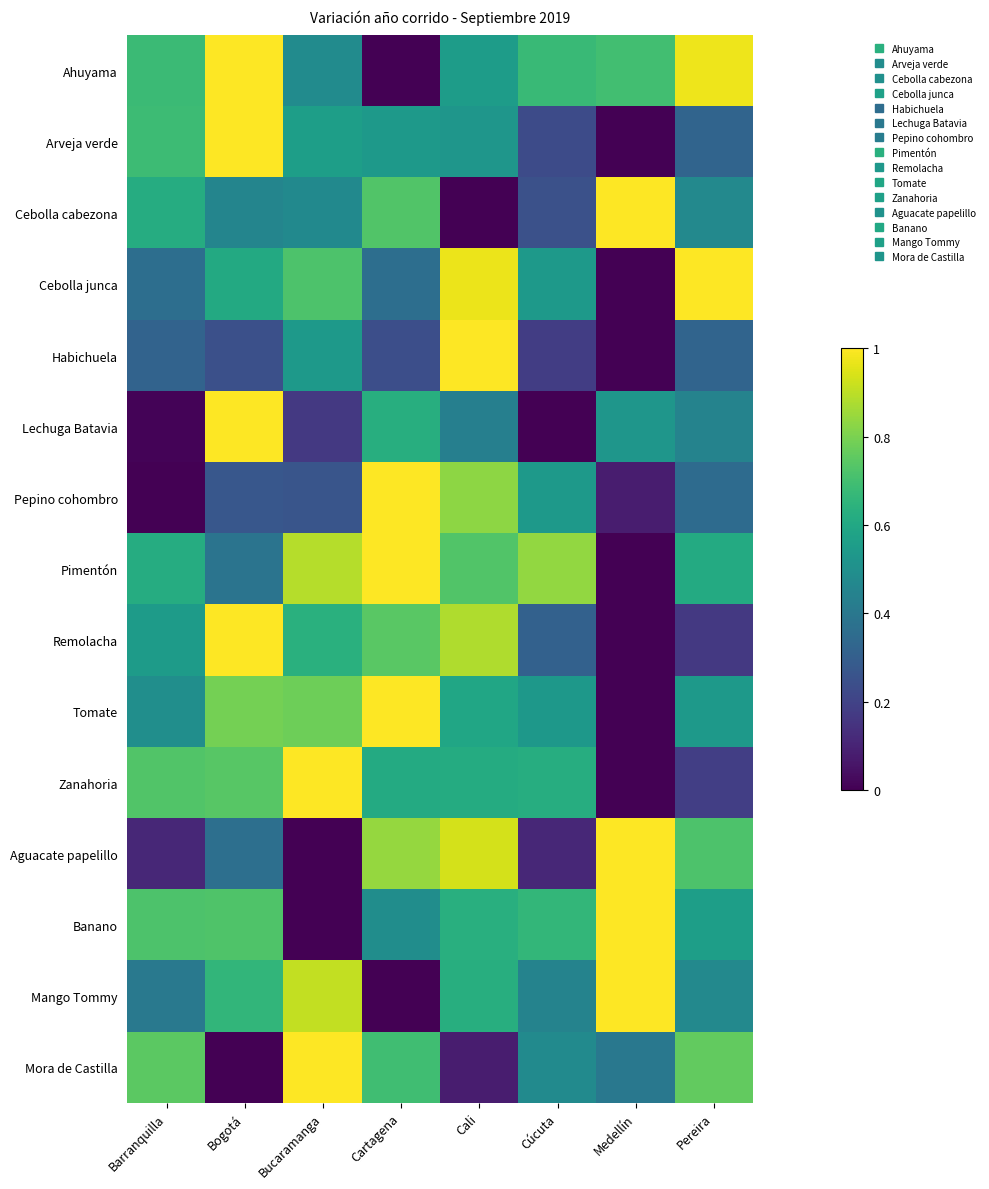

What is the greatest value displayed?

1.0